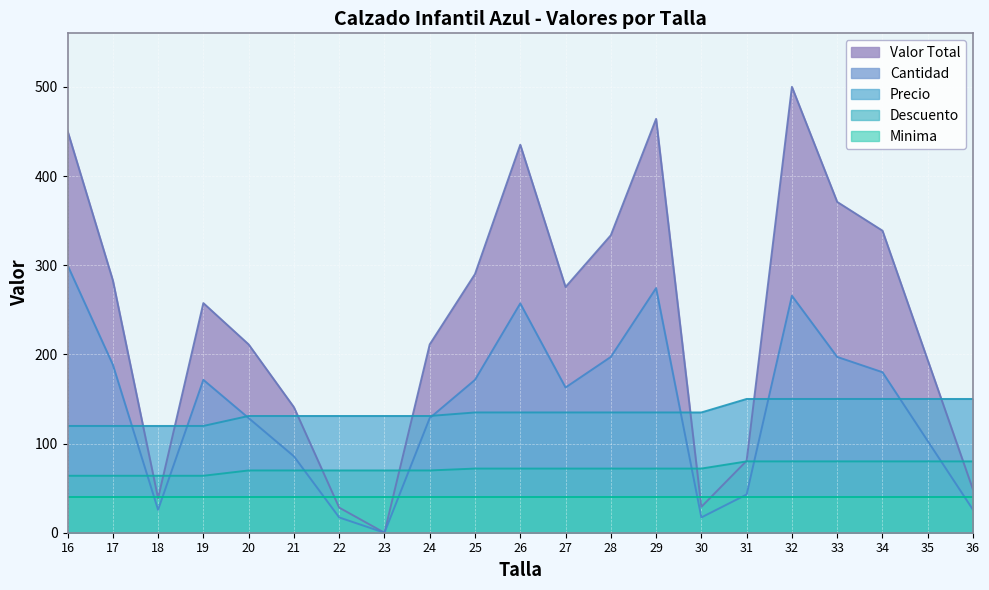

True or false: Descuento has more than 1 interior local peaks.

False